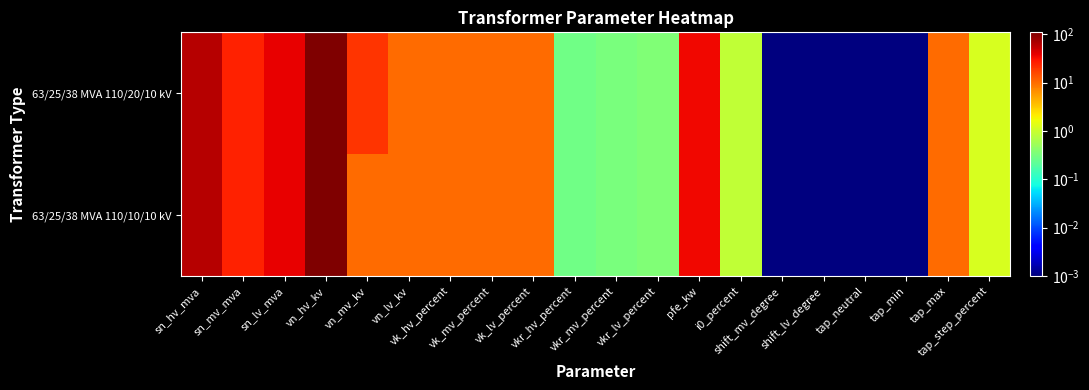

How many distinct data groups are displayed?

2